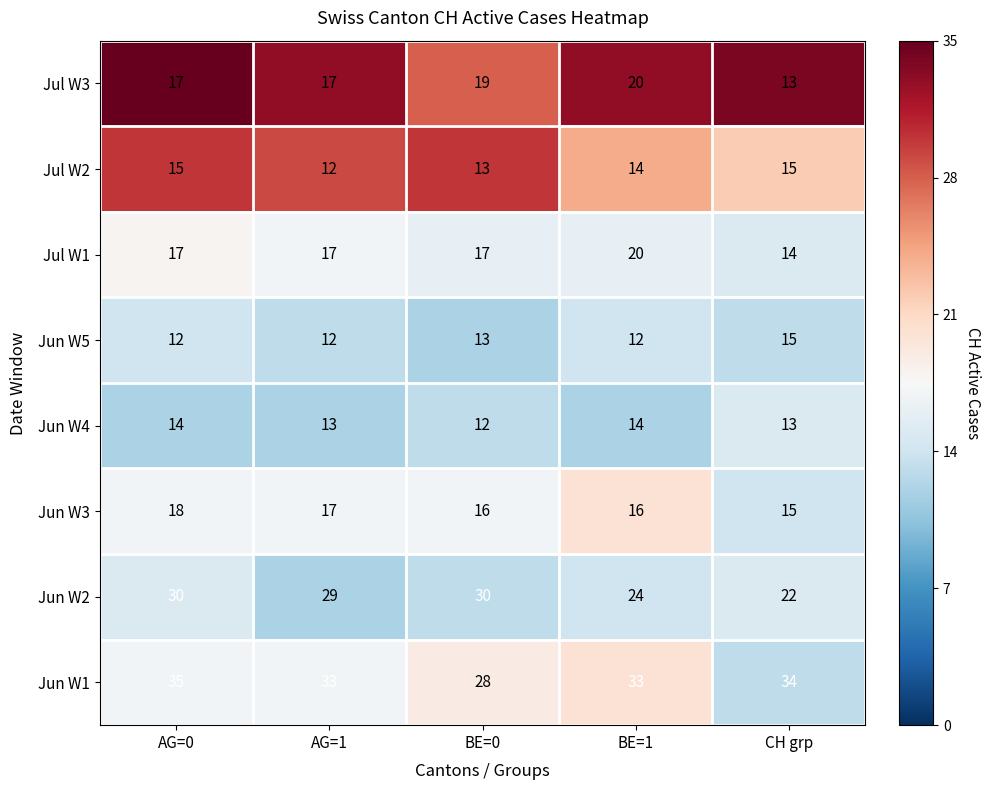

What is the sum of the Jun W2 values at CH grp and AG=0?

52